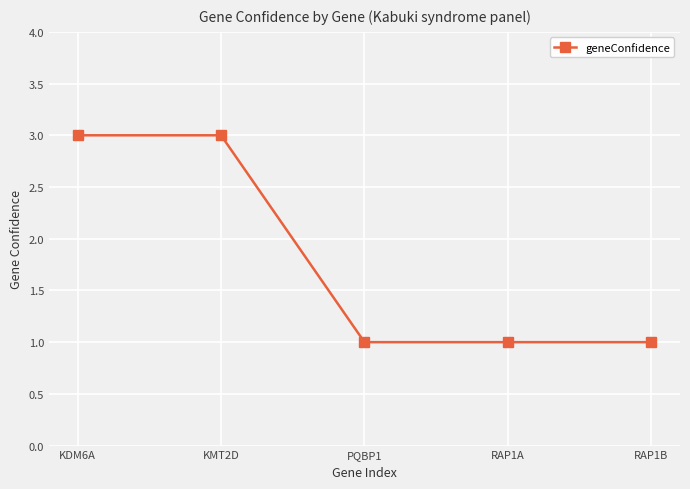

Read the value at PQBP1.

1